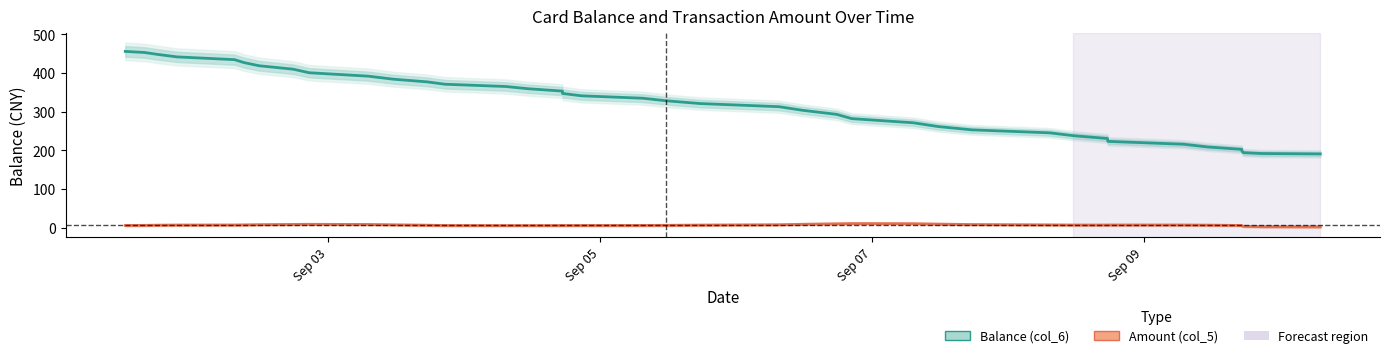

Which series has the widest spread of values?

Balance (col_6)